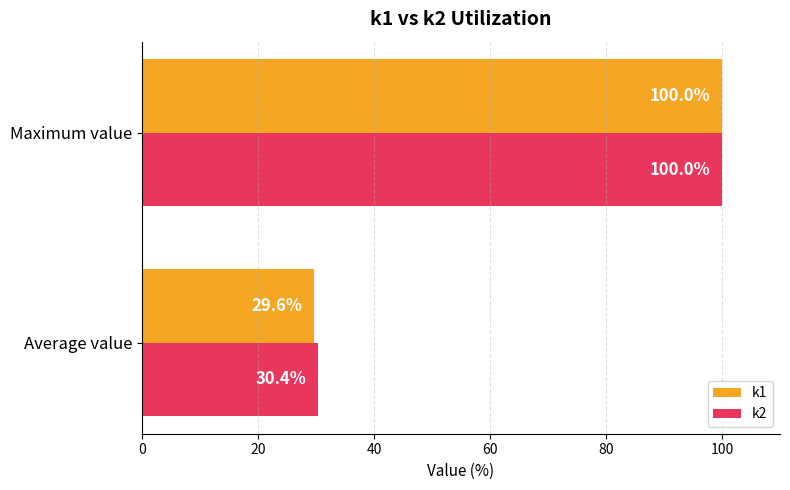

The value of k1 at Maximum value is 31.5. True or false?

False